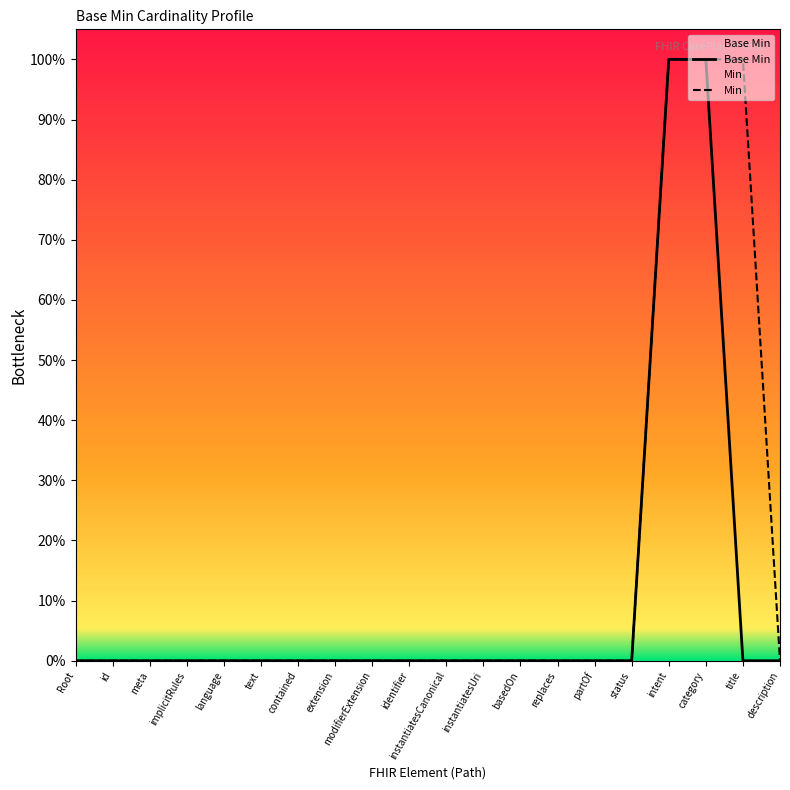

List the labels in order of value, largest first.

intent, category, Root, id, meta, implicitRules, language, text, contained, extension, modifierExtension, identifier, instantiatesCanonical, instantiatesUri, basedOn, replaces, partOf, status, title, description